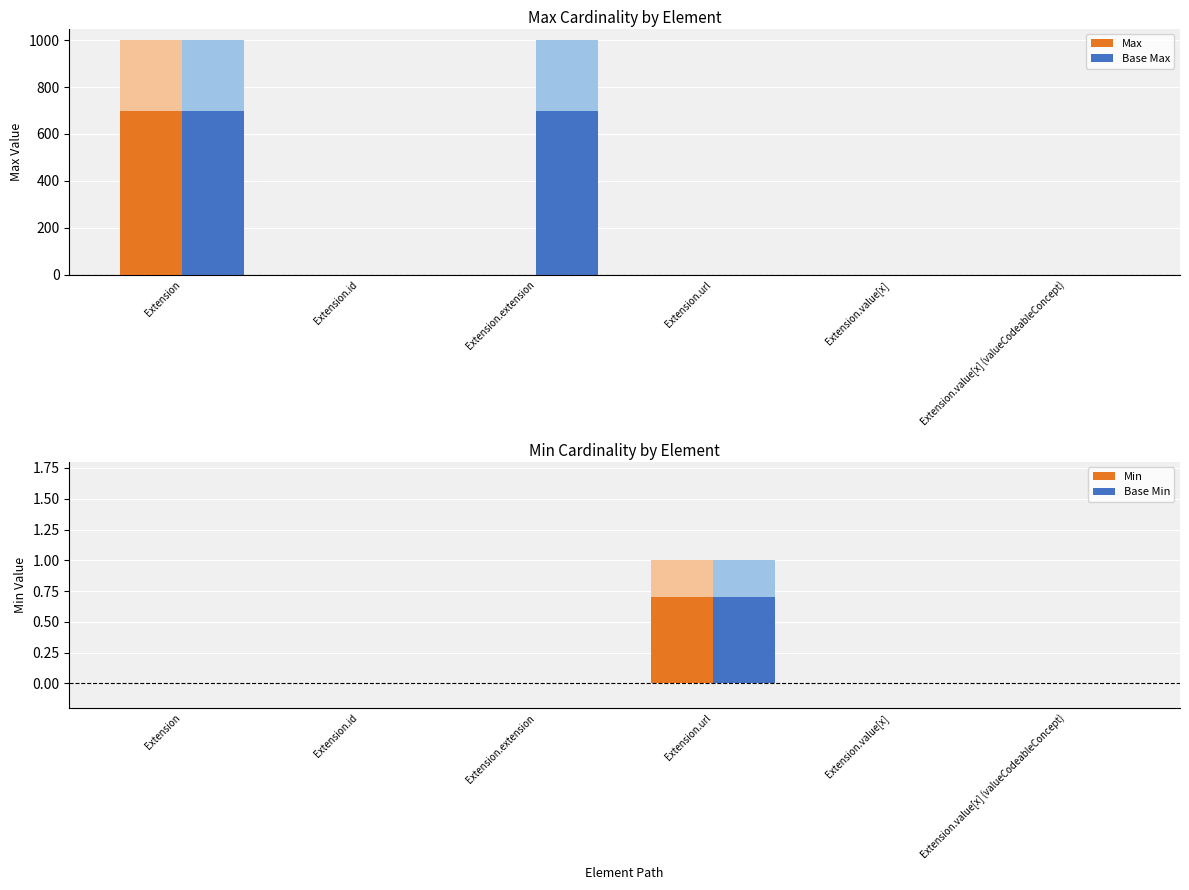

How many data points in Max are above 1?

1